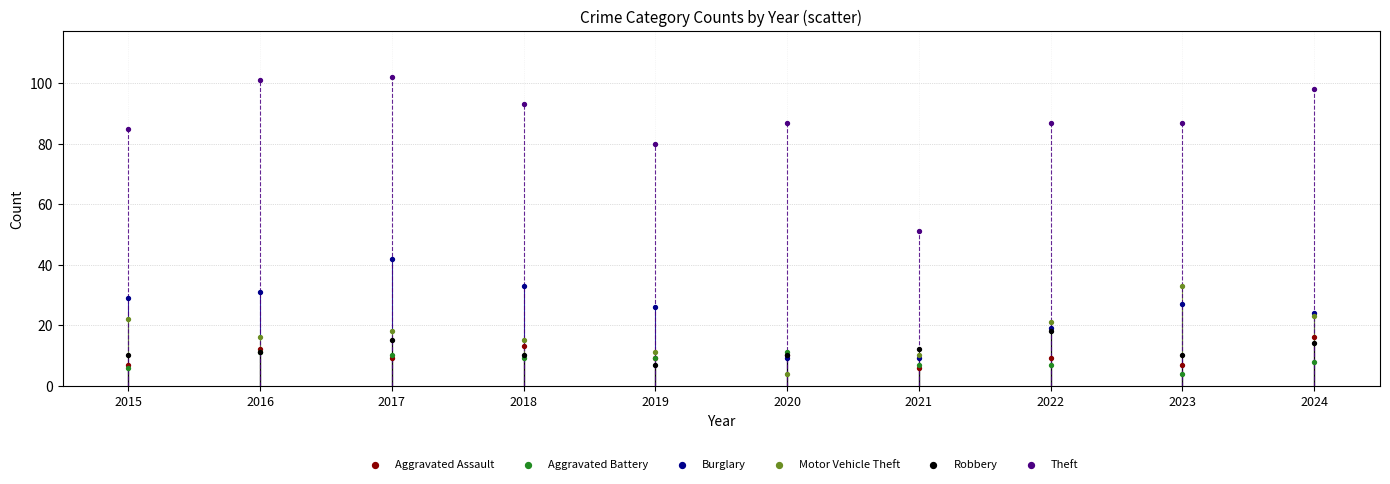

Across all series, what Y value is closest to 53?

51